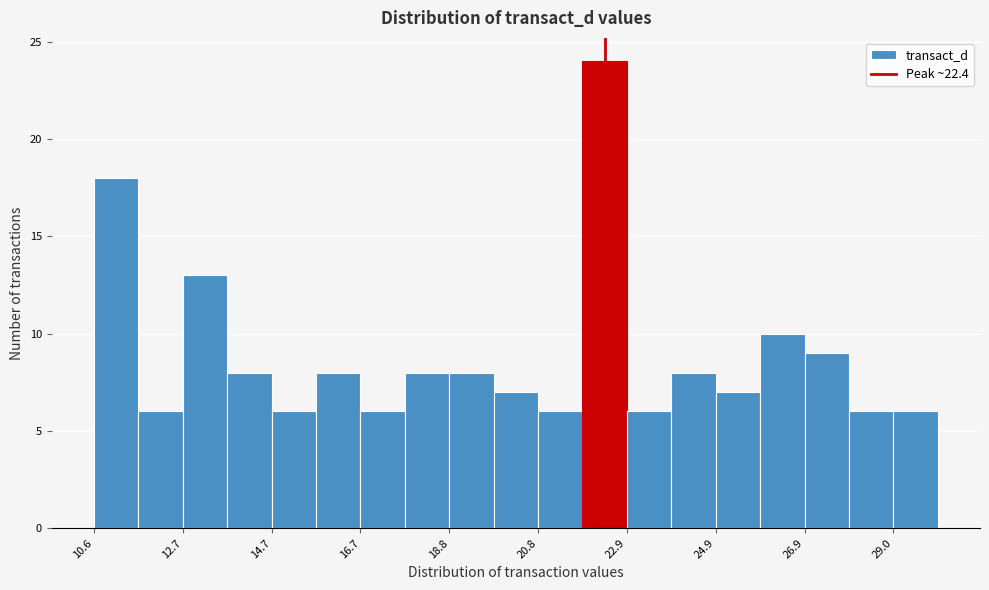

Around what value on the x-axis is the tallest bar? Give the approximate position of its centre, as read against the axis.

22.5